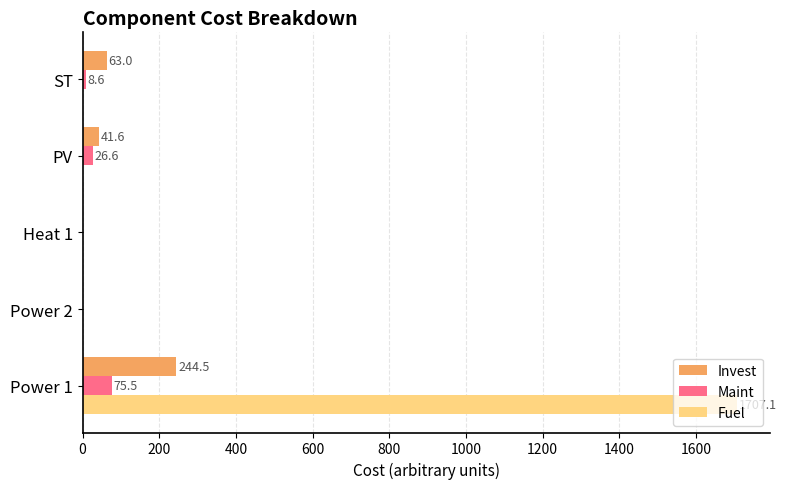

Which series has the largest total across all categories?

Fuel